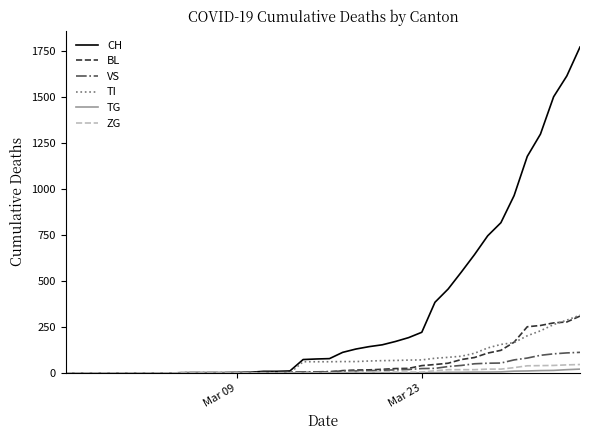

What is the difference between the second highest and second lowest values in the TG series?

18